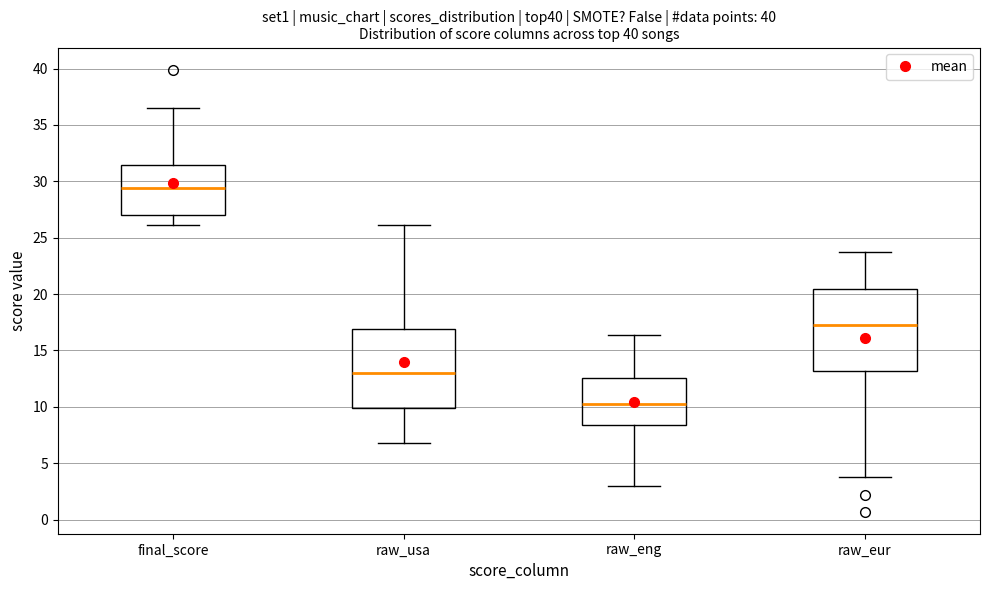

Reading left to right, transcribe this box plot: for each box, give where its median line is, the range the box spans, and where its two whiskers end, as read against the y-axis. The values are not printed on the chart, so give them approximately, as read against the axis.

final_score: median 29.5, box 27.0 to 31.5, whiskers 26.0 to 36.5
raw_usa: median 13.0, box 10.0 to 17.0, whiskers 7.0 to 26.0
raw_eng: median 10.5, box 8.5 to 12.5, whiskers 3.0 to 16.5
raw_eur: median 17.5, box 13.0 to 20.5, whiskers 3.5 to 23.5